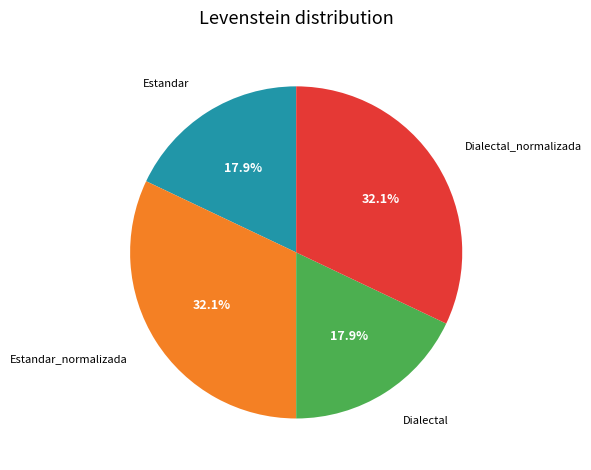

Does any single category account for the majority?

No